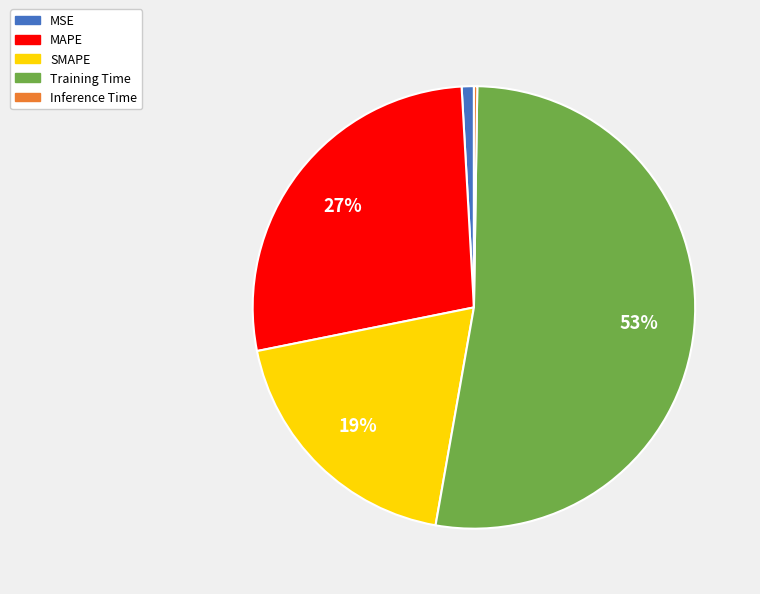

Is it true that Training Time is 53% of the pie?

True